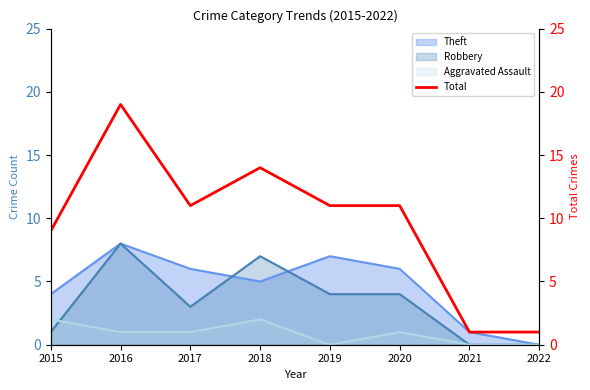

Does the chart display data point markers on the line(s)?

No